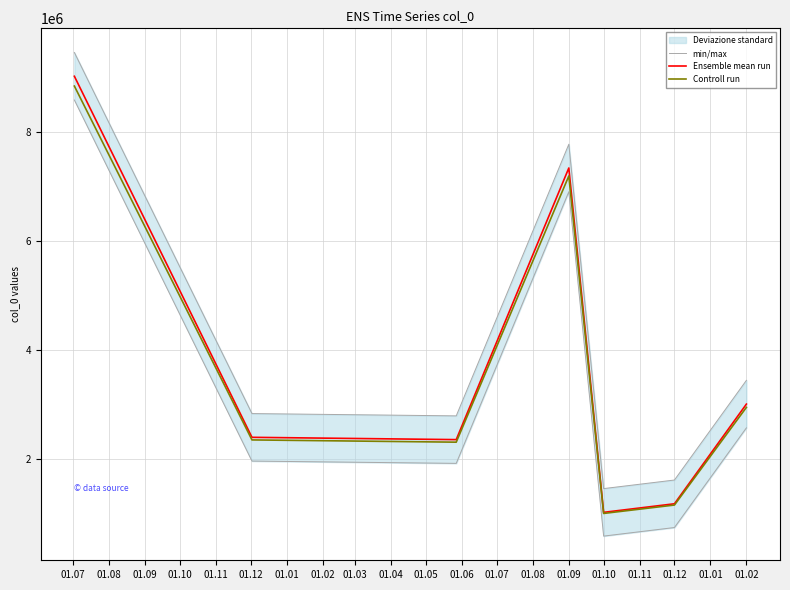

True or false: Ensemble mean run and min/max intersect in this chart.

False